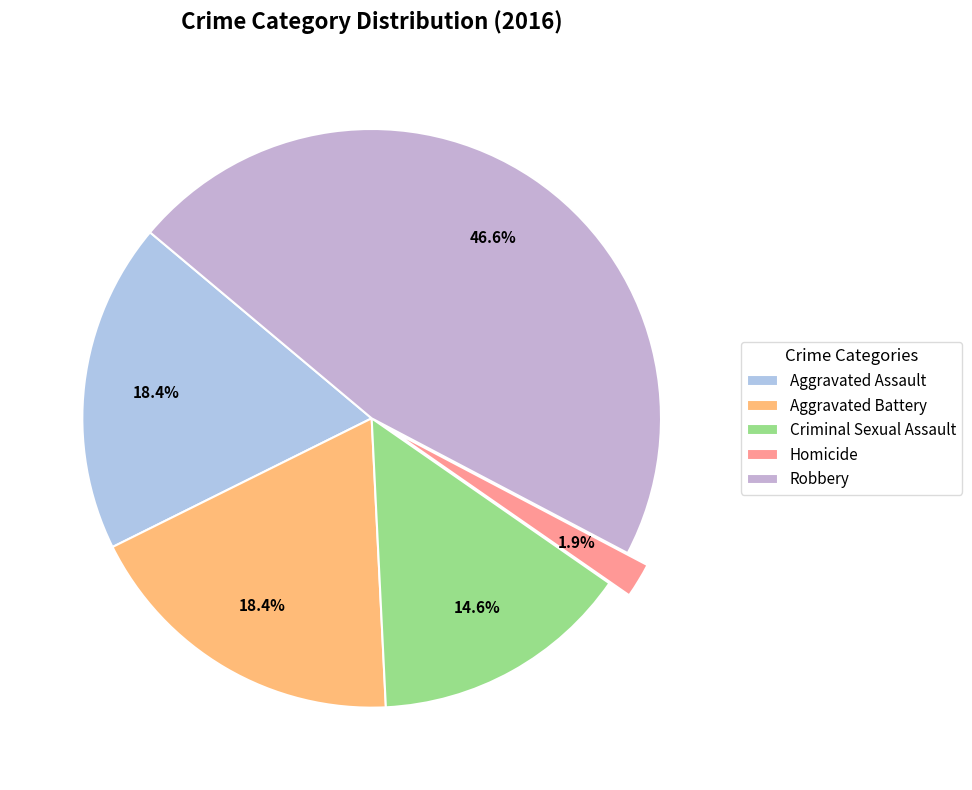

How many segments does this pie chart have?

5